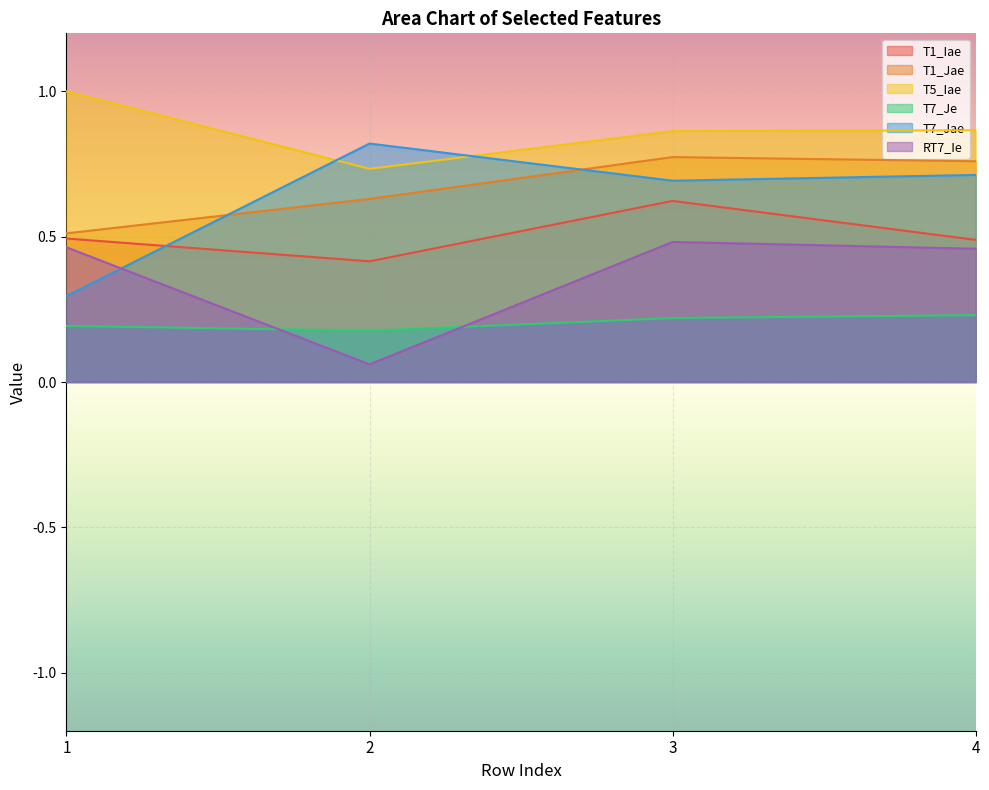

The T1_Jae series shows 1.1 at 2. True or false?

False